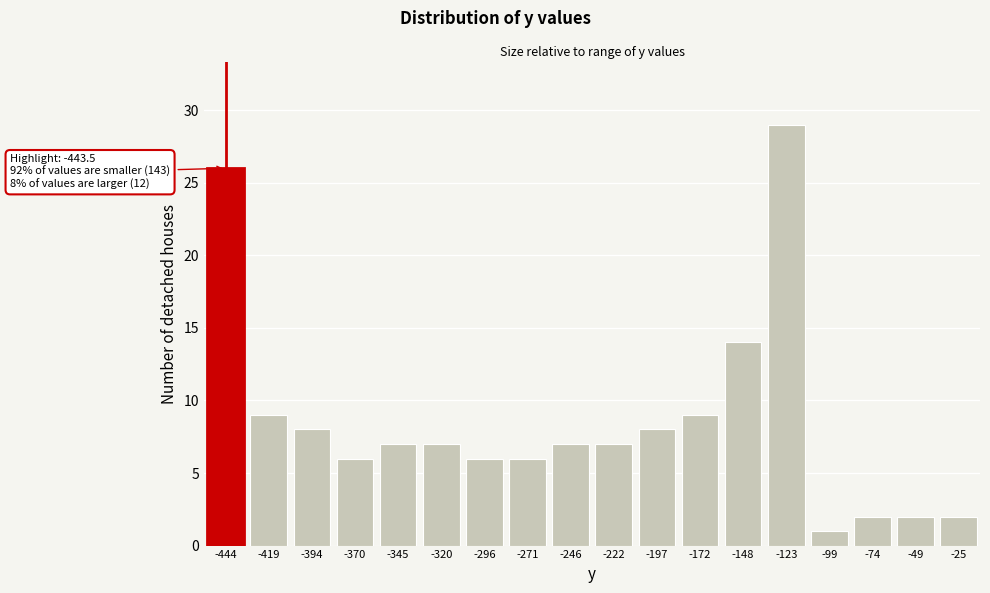

Reading left to right, transcribe all the data shown in this chart.

-444=26	-419=9	-394=8	-370=6	-345=7	-320=7	-296=6	-271=6	-246=7	-222=7	-197=8	-172=9	-148=14	-123=29	-99=1	-74=2	-49=2	-25=2